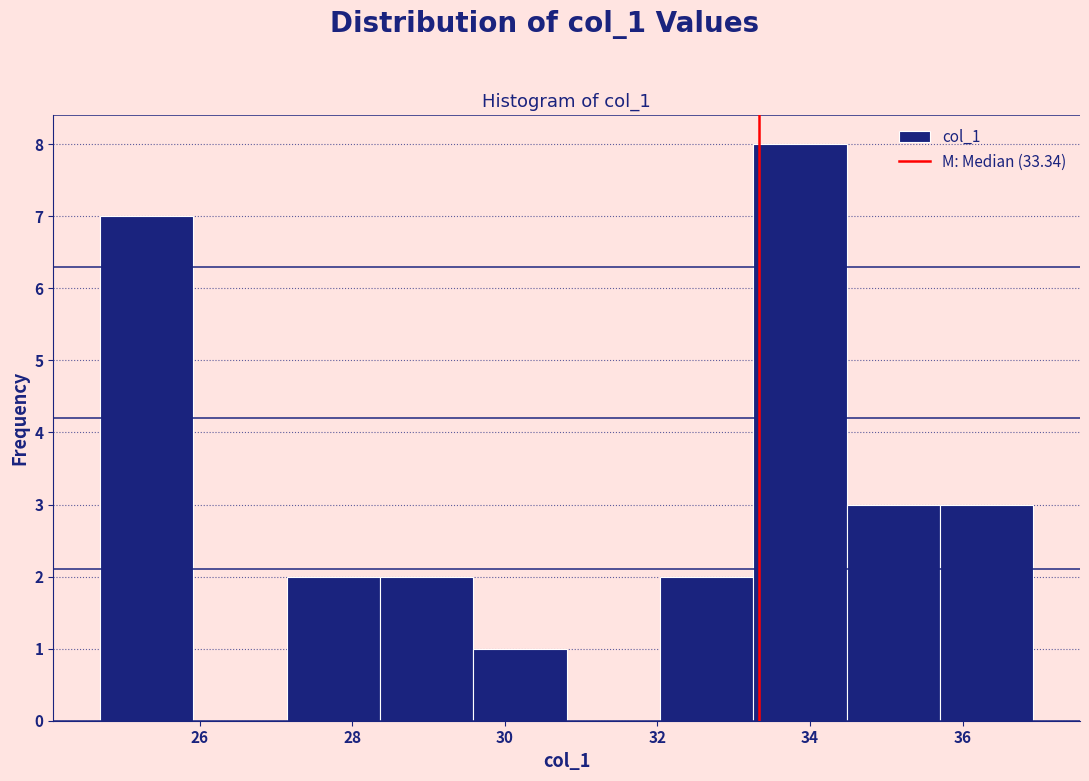

What is the height of the bar covering 34.4 to 35.8 on the x-axis? Neither the bar edges nor the heights are printed on the chart, so give them approximately, as read against the axes.

3